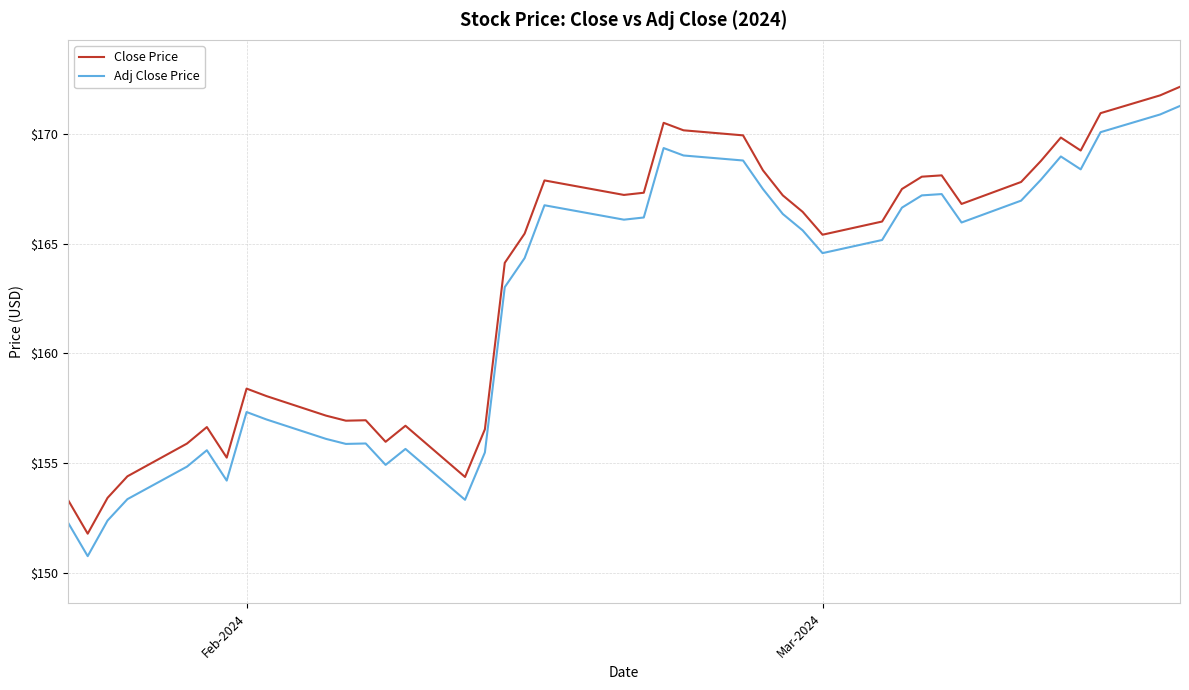

What is the difference between the maximum and minimum values in the Adj Close Price series?

20.5